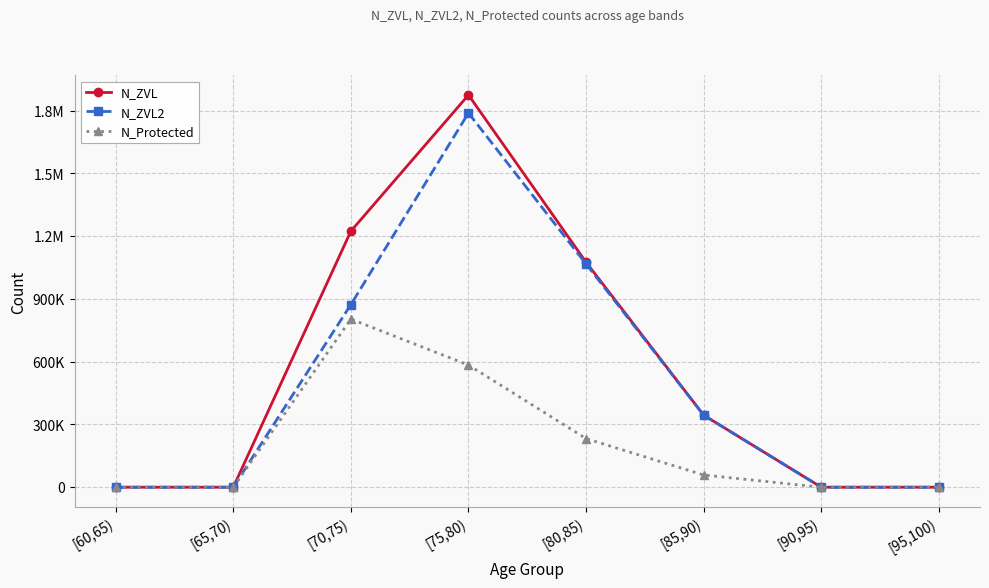

Is this an area chart (filled region under the line)?

No